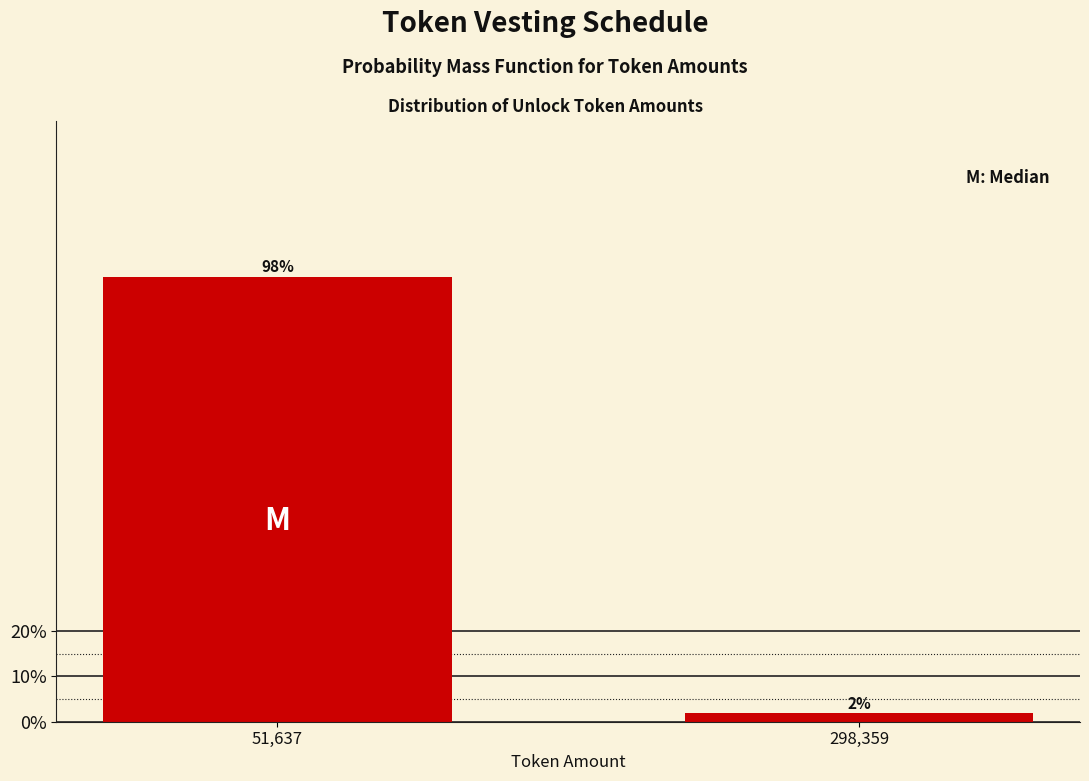

Are the bars horizontal?

No